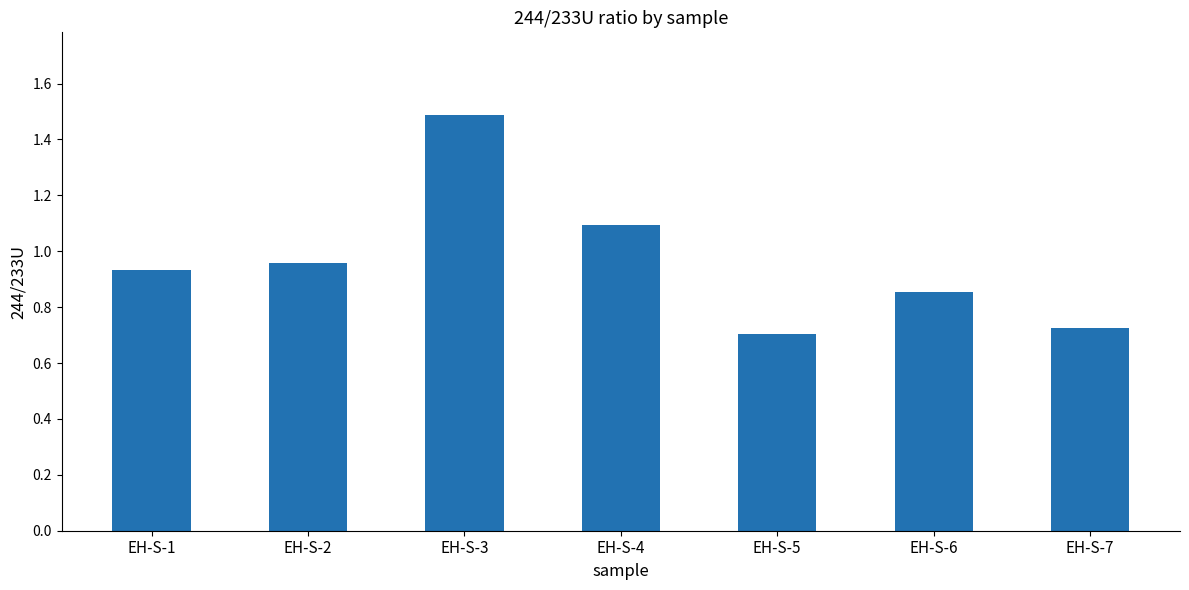

The value at EH-S-5 is 0.7. True or false?

True